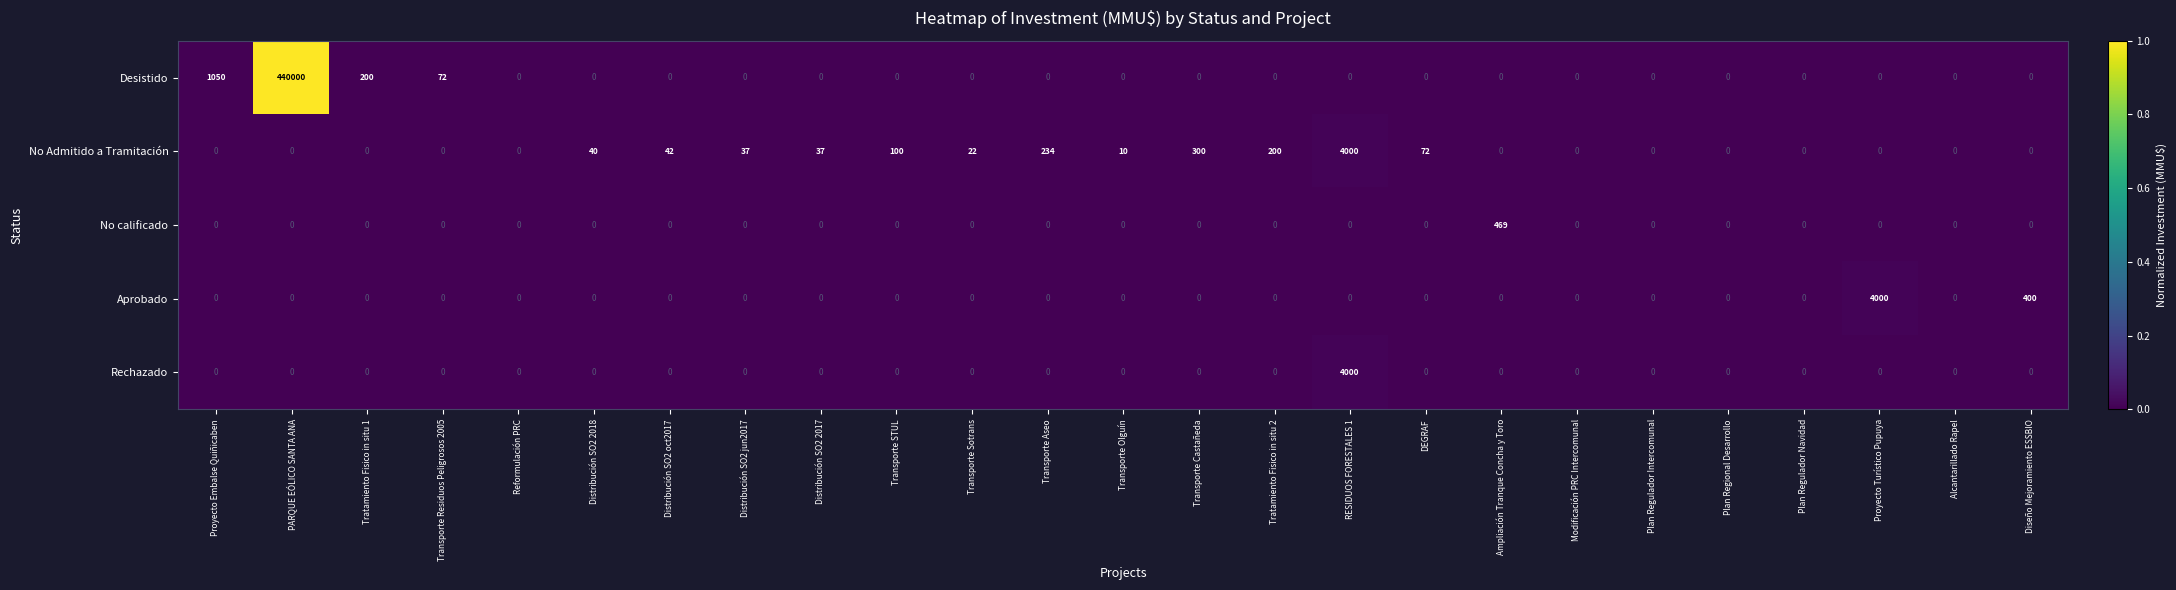

Which series changed the most between Plan Regulador Navidad and Proyecto Turístico Pupuya?

Aprobado